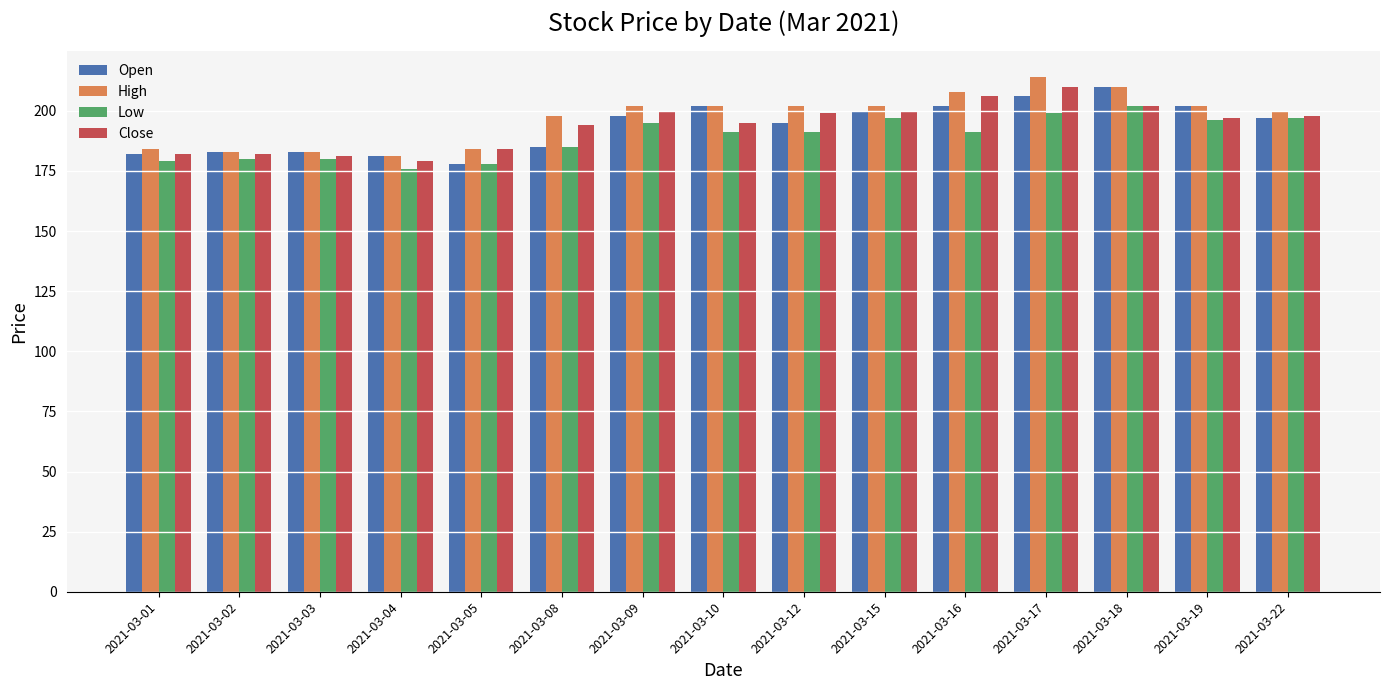

At which label does High reach its minimum?

2021-03-04